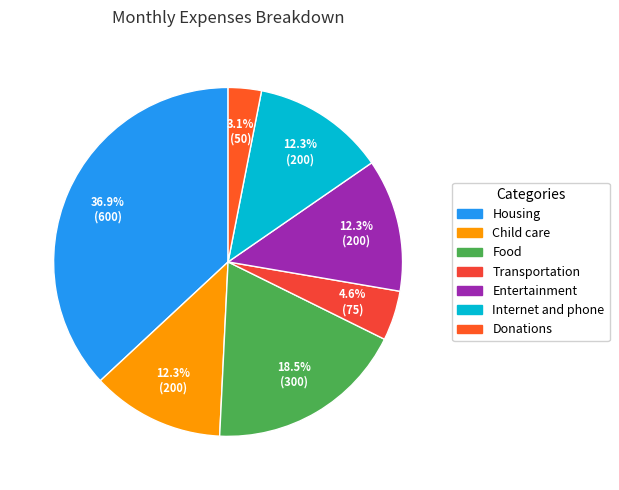

Does Child care account for over 50% of the chart?

No